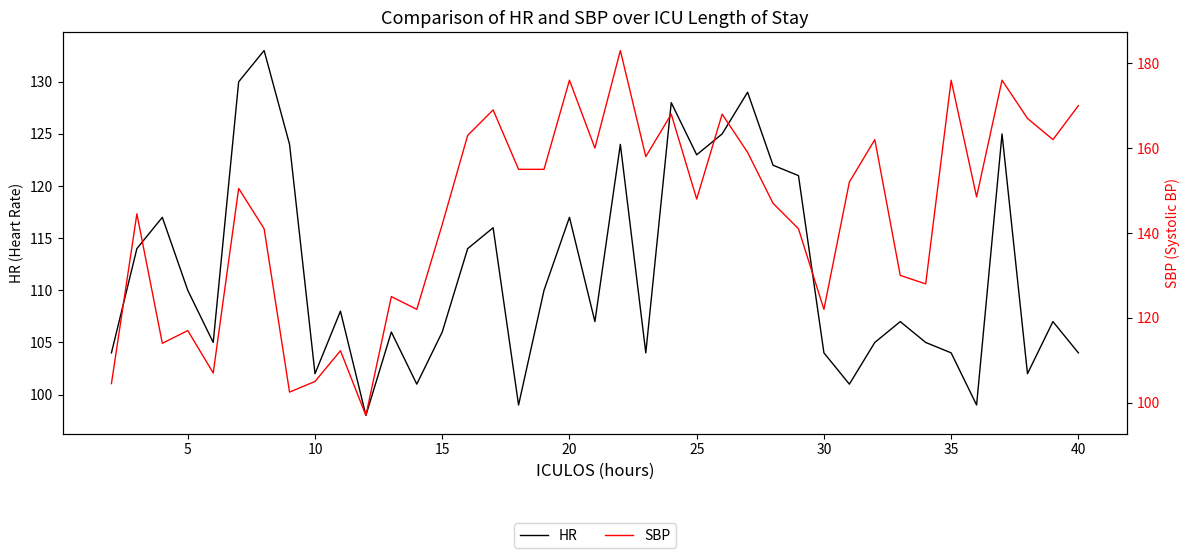

What is the difference between the maximum and minimum values in the HR series?

35.0